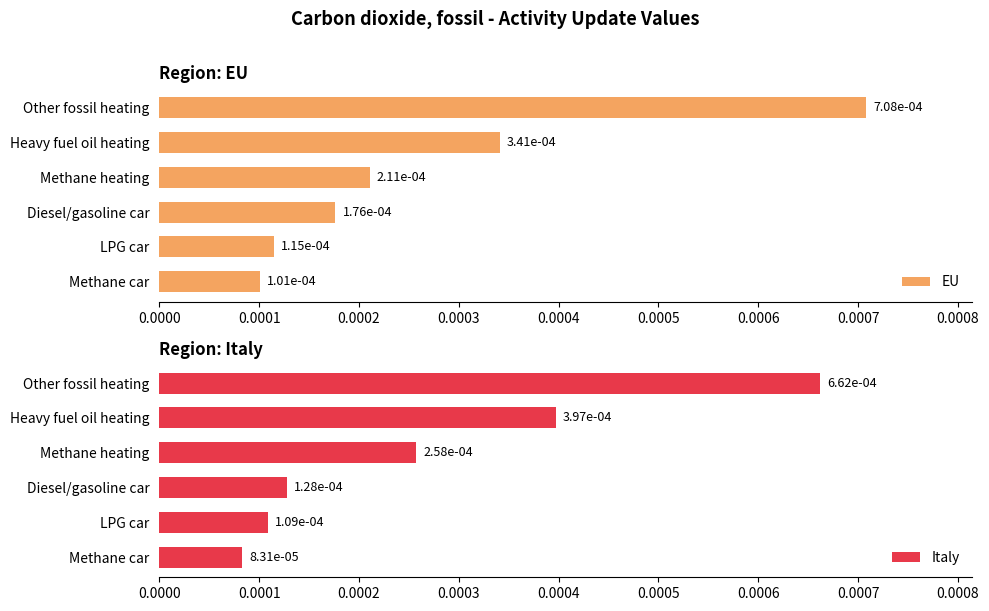

Count the Italy values in the range 0 to 1.

6